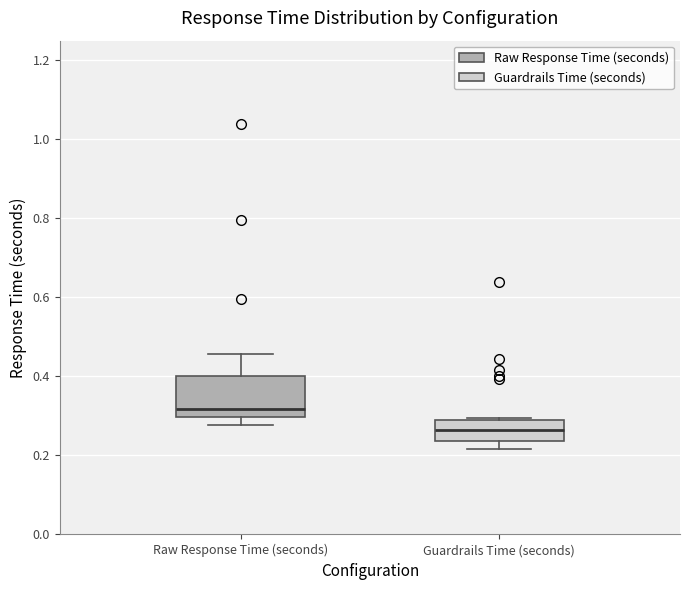

Which box is the tallest, from its lower edge to its upper edge?

Raw Response Time (seconds)